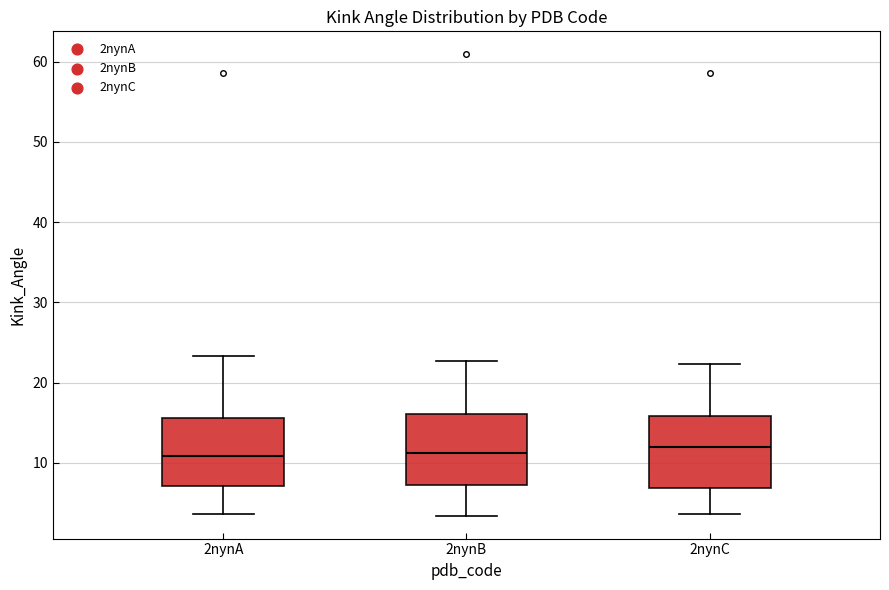

Reading left to right, transcribe this box plot: for each box, give where its median line is, the range the box spans, and where its two whiskers end, as read against the y-axis. The values are not printed on the chart, so give them approximately, as read against the axis.

2nynA: median 11, box 7 to 16, whiskers 4 to 23
2nynB: median 11, box 7 to 16, whiskers 3 to 23
2nynC: median 12, box 7 to 16, whiskers 4 to 22